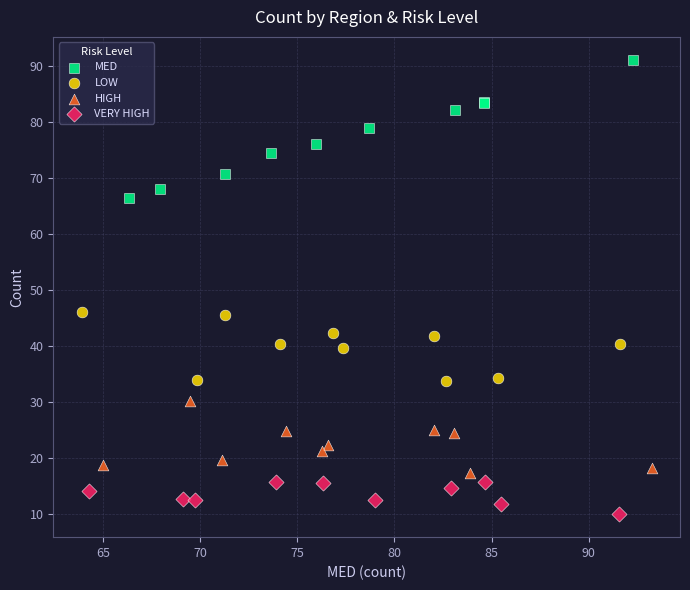

Which series reaches the minimum Y coordinate?

VERY HIGH